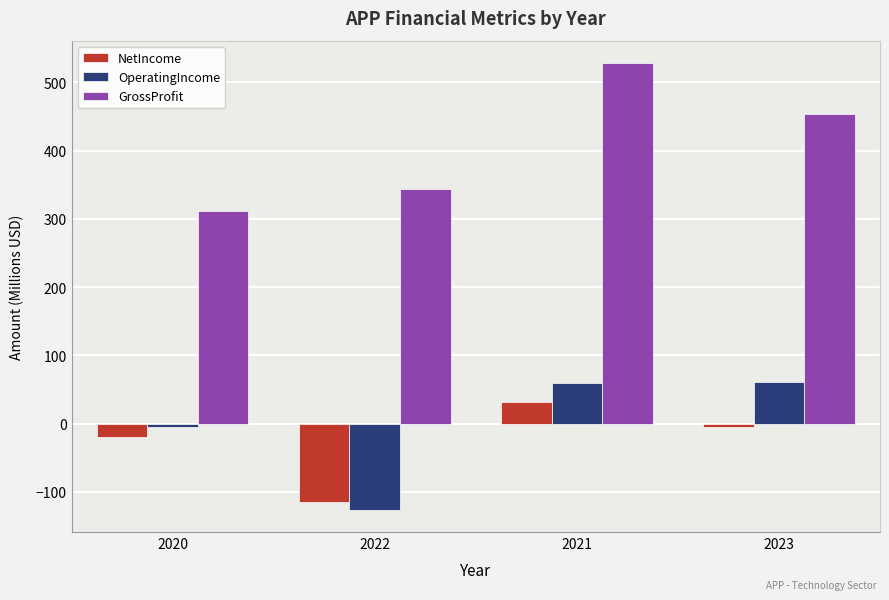

What is the difference between the highest and lowest values at 2023?

458.0